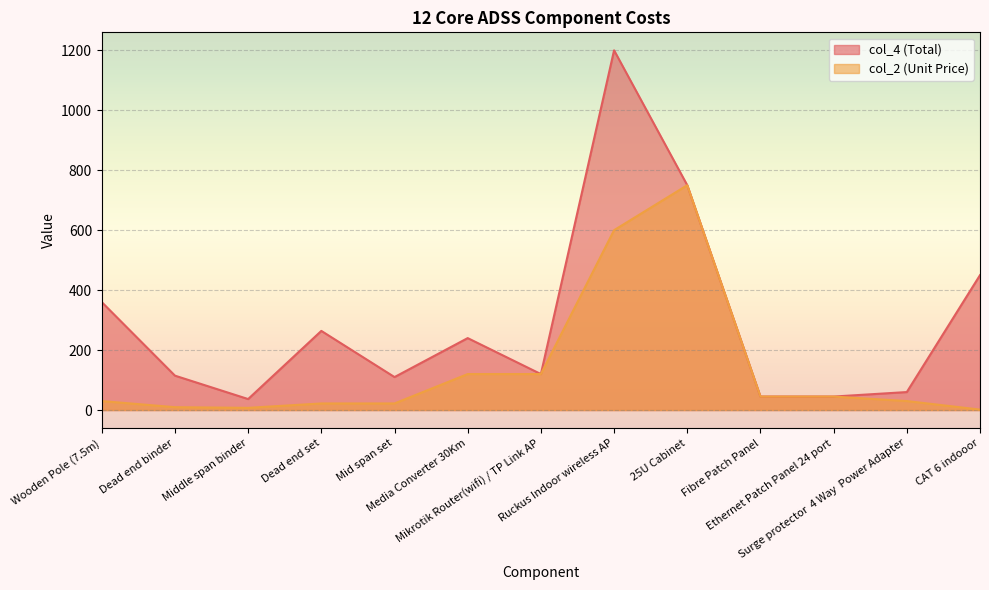

Which series has the widest spread of values?

col_4 (Total)